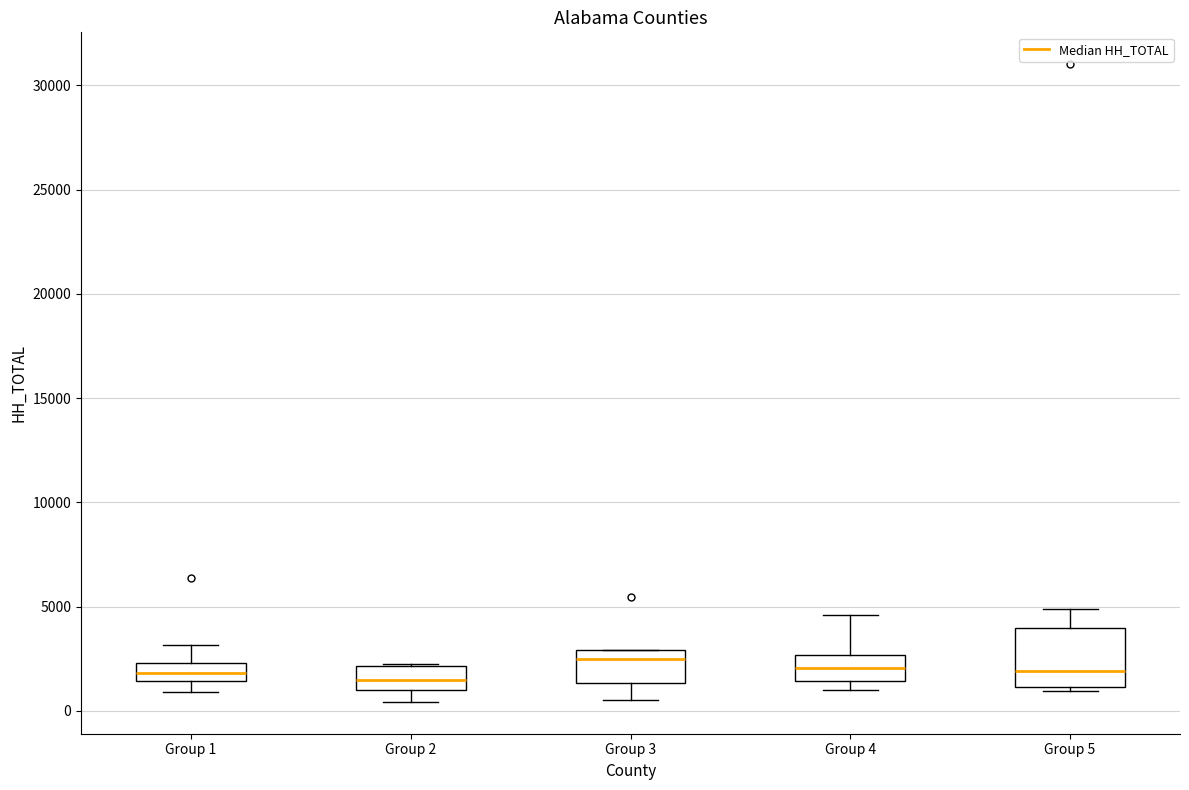

Which box is the tallest, from its lower edge to its upper edge?

Group 5